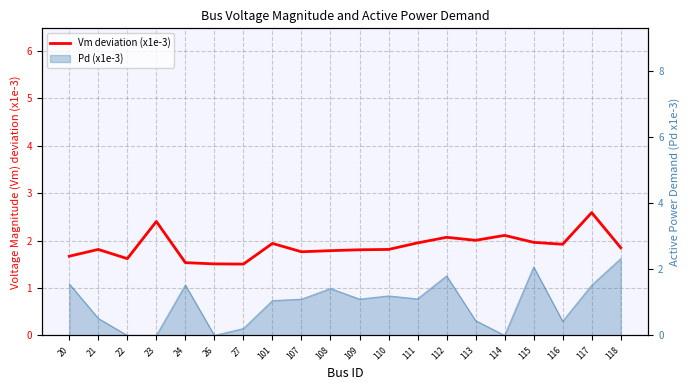

The chart shows a value of 1.9 at 116. True or false?

True